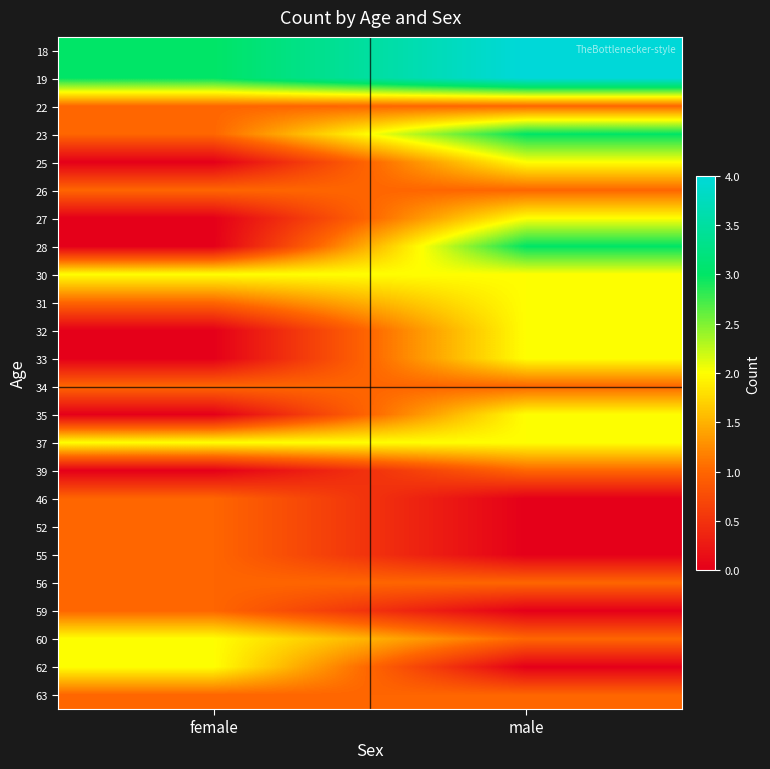

How many series are shown in this chart?

24